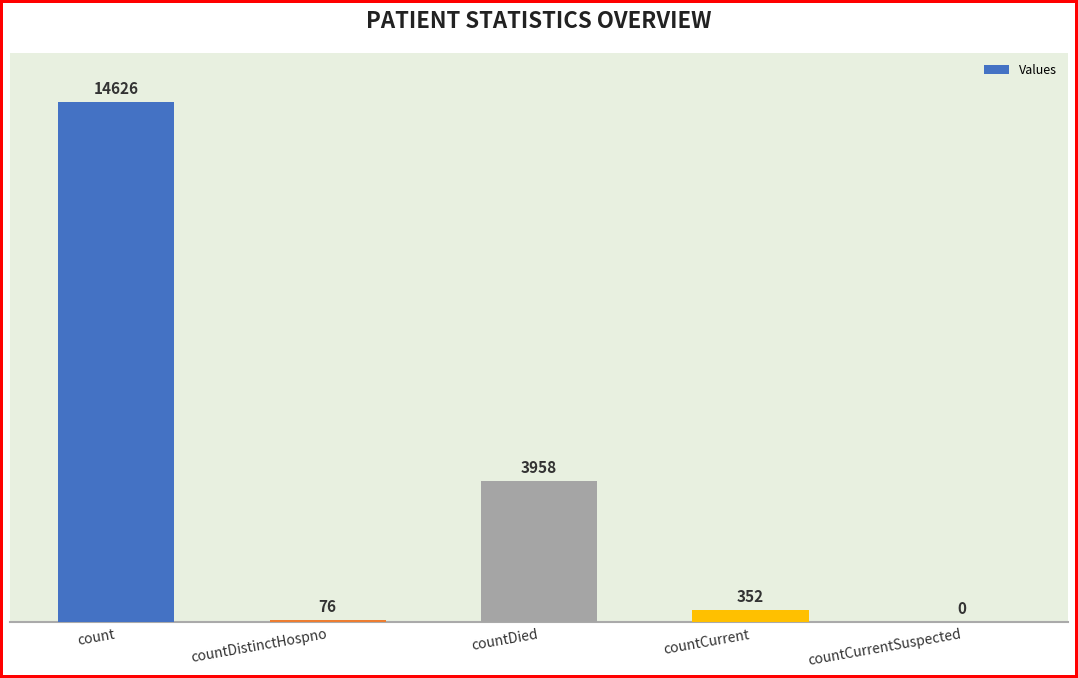

Reading left to right, extract all data points from this chart.

count=14626	countDistinctHospno=76	countDied=3958	countCurrent=352	countCurrentSuspected=0